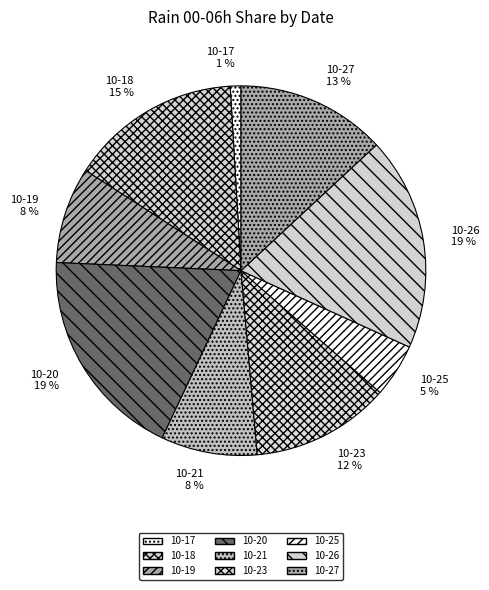

To the nearest percent, what portion does 10-27 represent?

13%